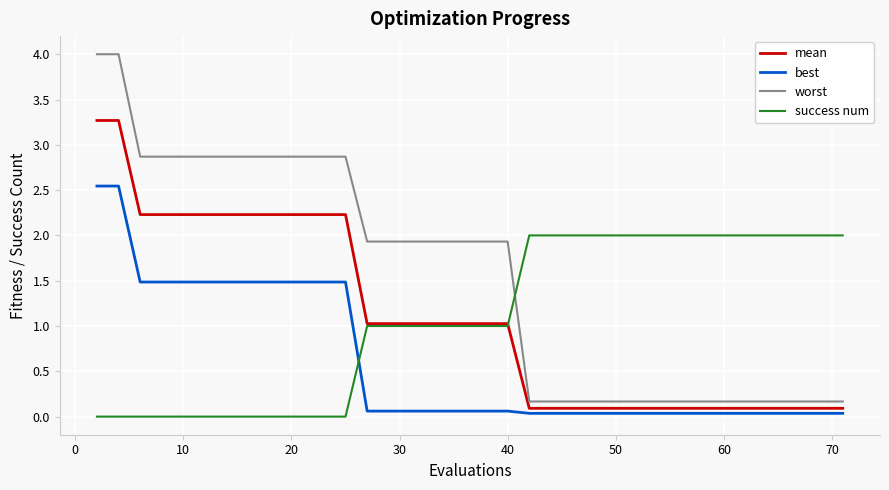

True or false: mean and worst cross at least once.

False